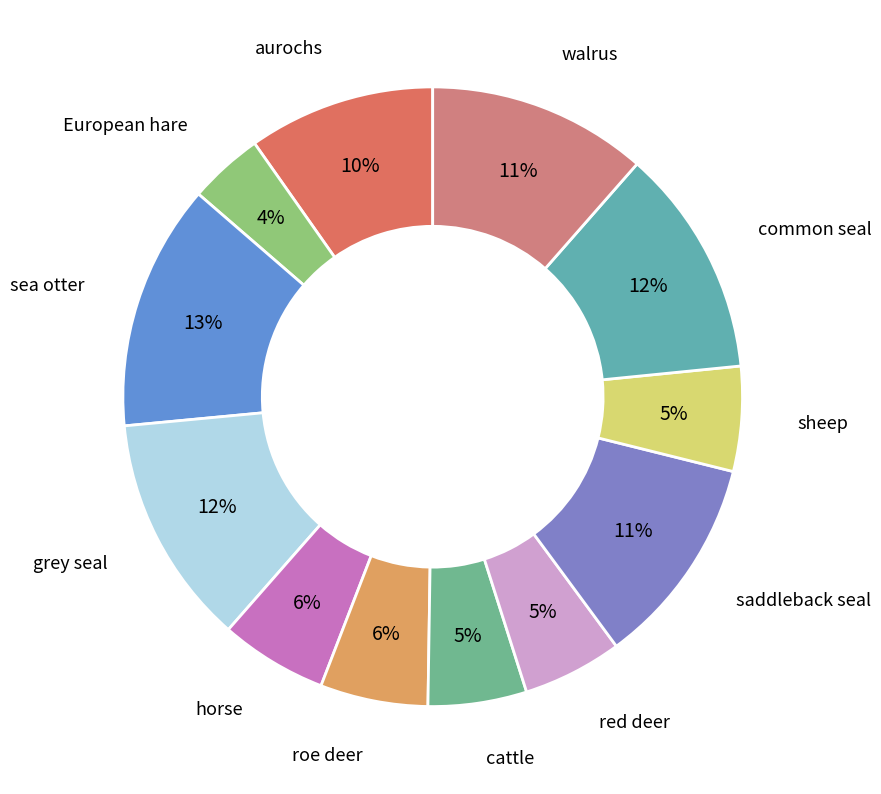

Combined, do roe deer and saddleback seal account for over 50%?

No